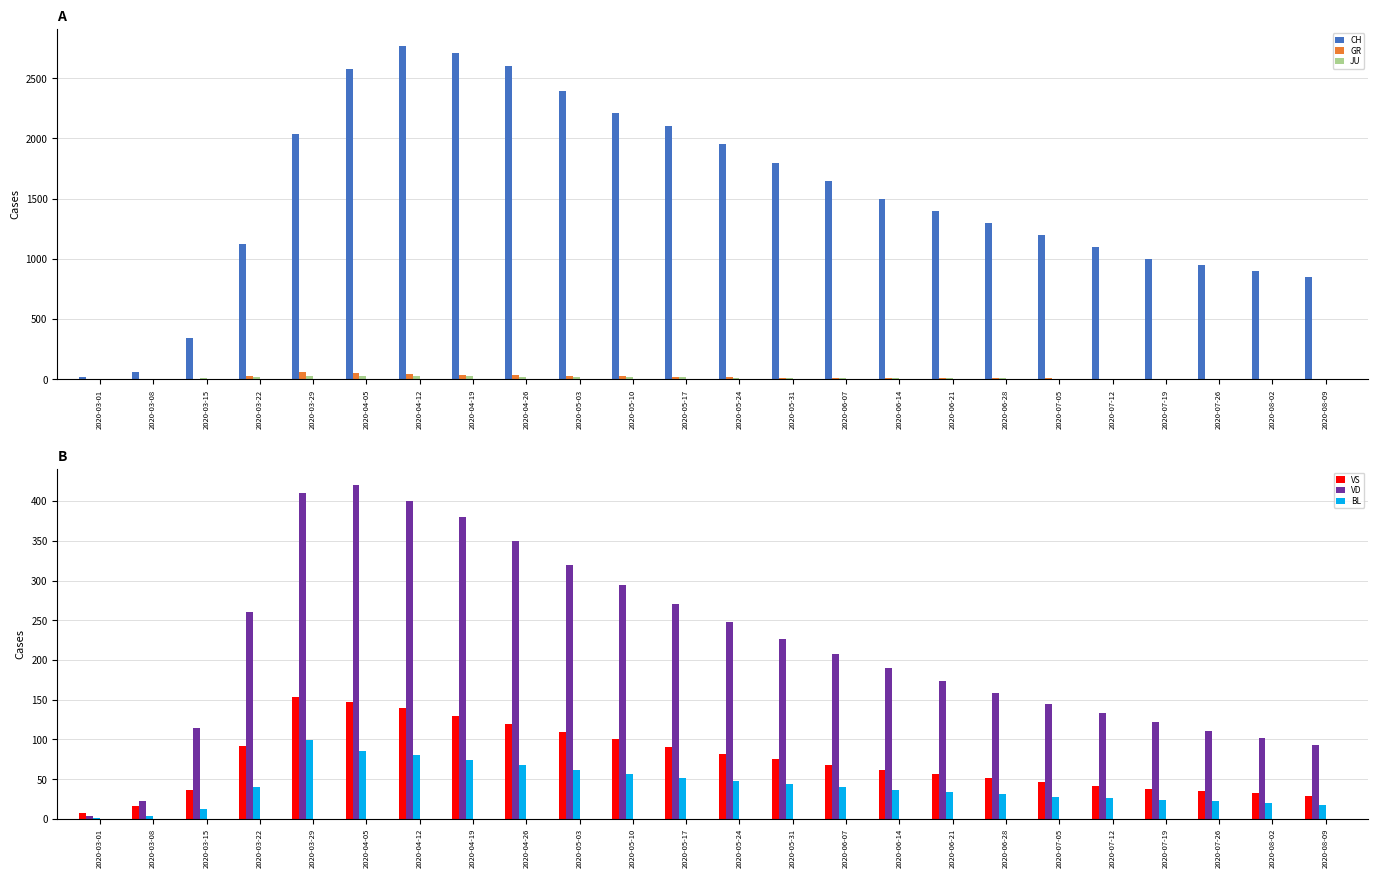

Which series has the largest total across all categories?

CH